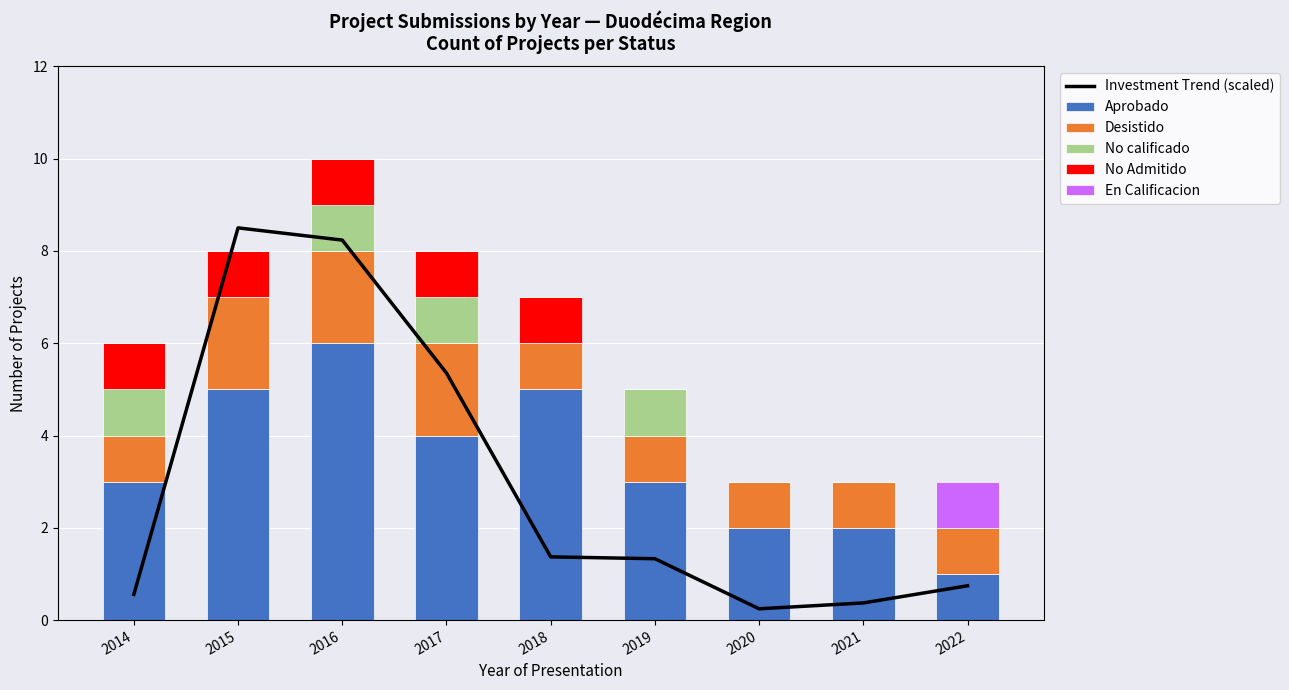

Between 2018 and 2022, which series saw the biggest shift?

Aprobado